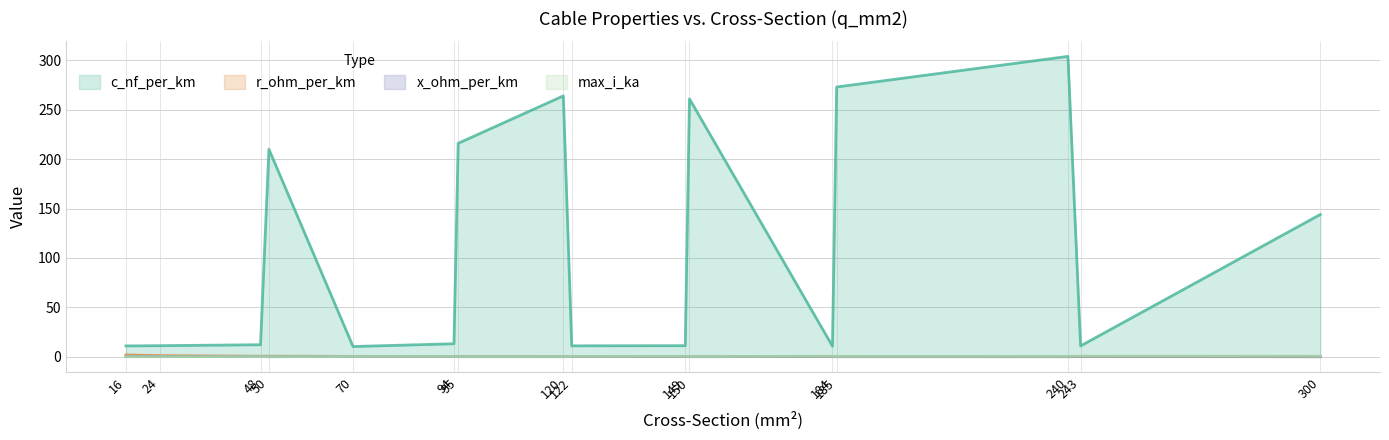

Which category has the lowest value across all series?

300